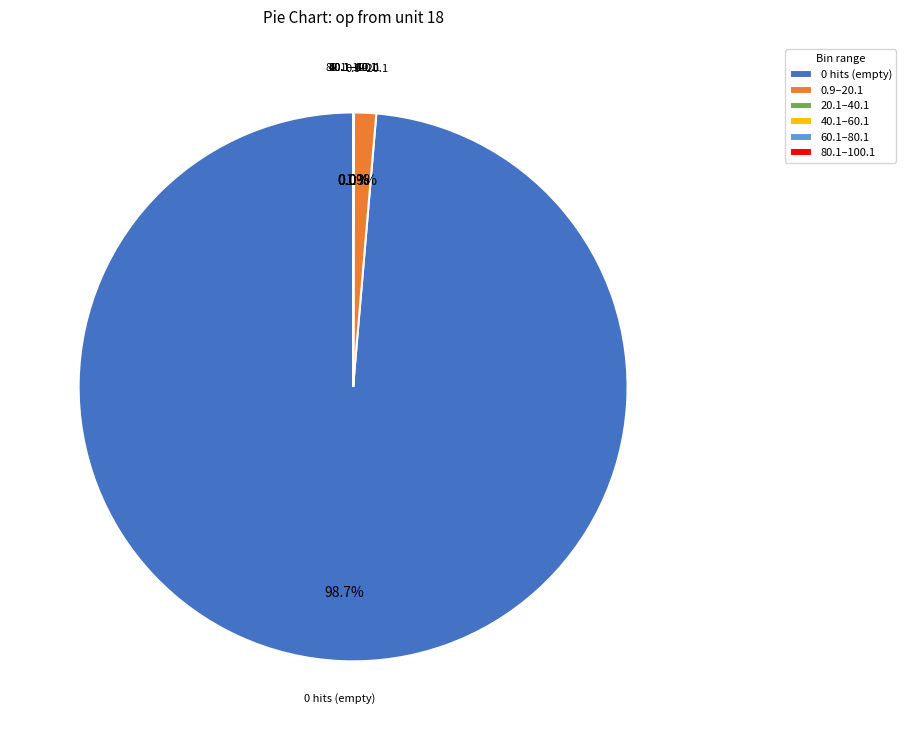

Is there any slice that represents more than half of the pie?

Yes